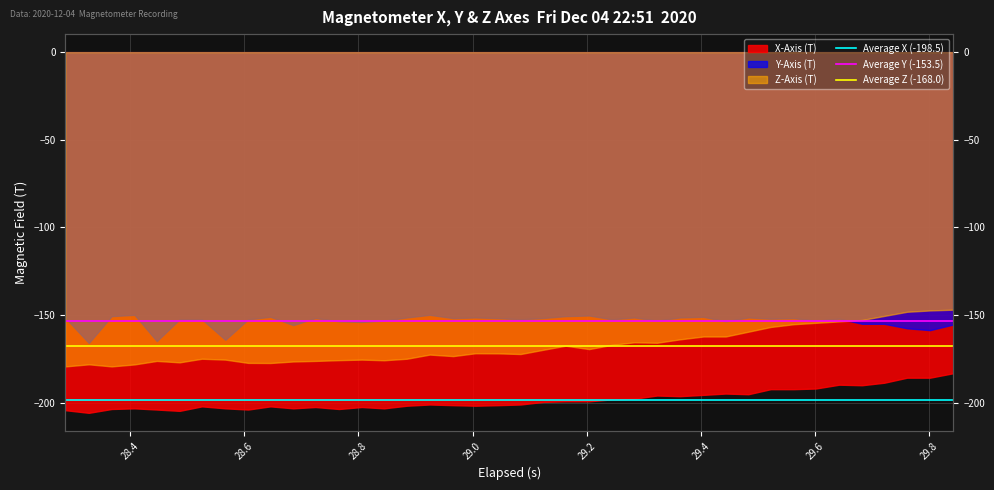

How many distinct data groups are displayed?

3